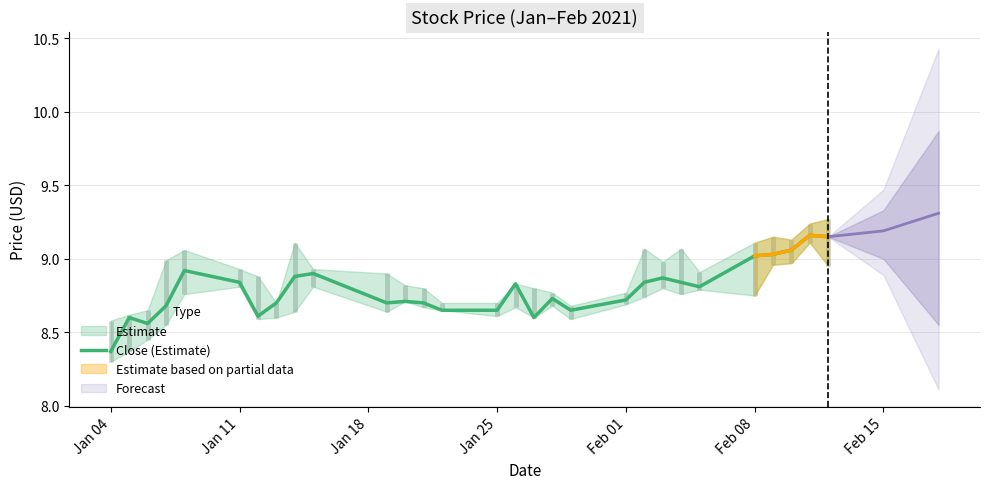

What is the minimum value shown in the chart?

8.4